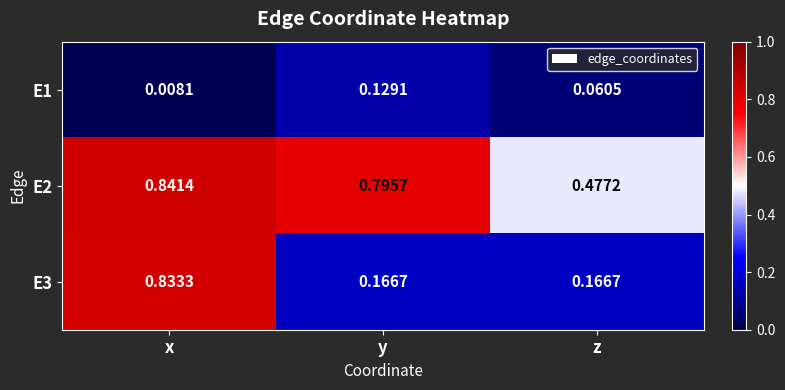

Where is E2 nearest to the value 0?

z